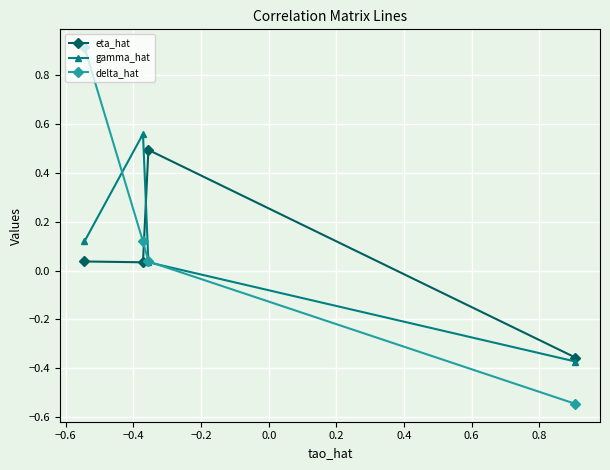

Rank the series by their maximum value, from lowest to highest.

eta_hat, gamma_hat, delta_hat